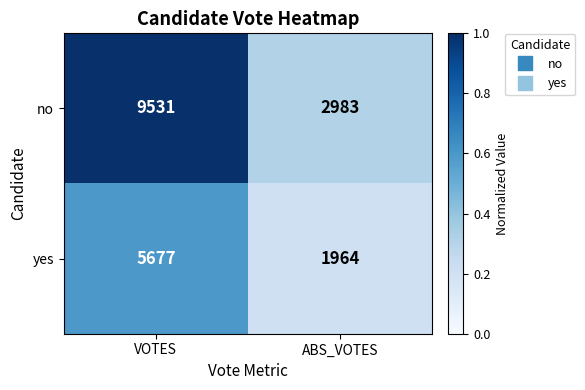

How many distinct data groups are displayed?

2